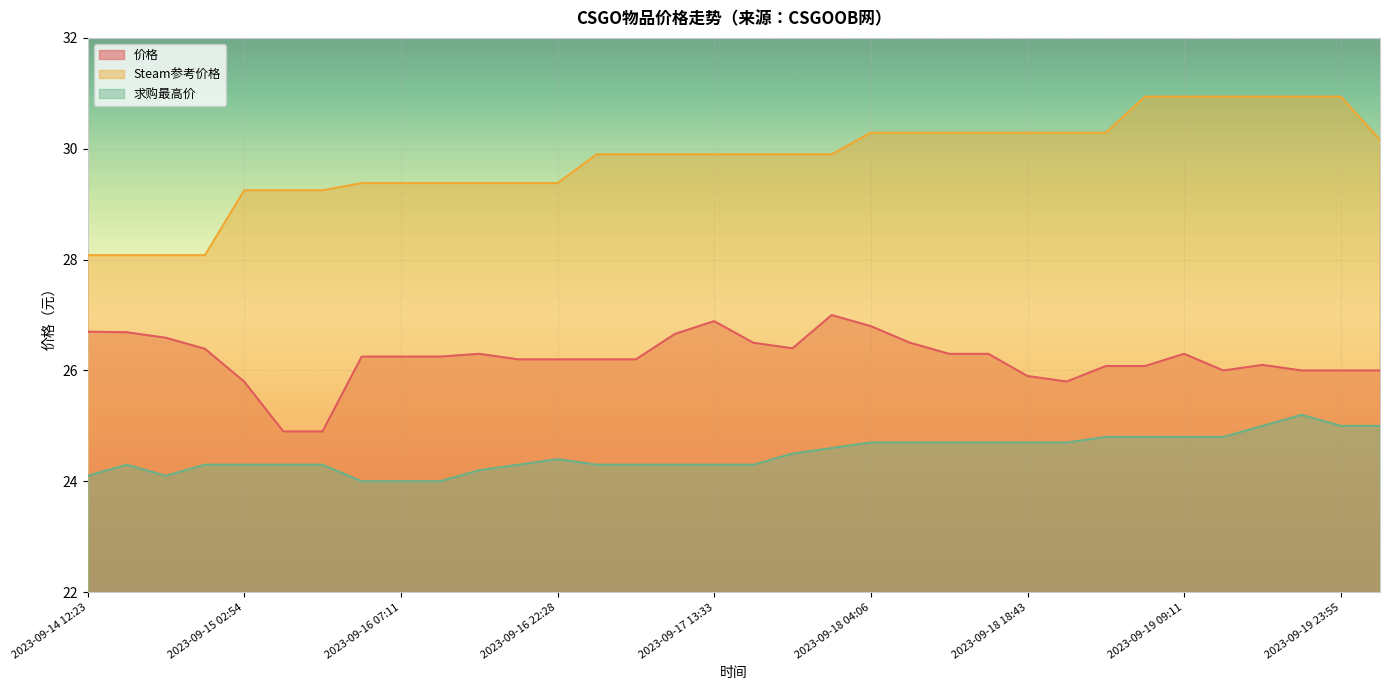

True or false: 价格 and 求购最高价 intersect in this chart.

False